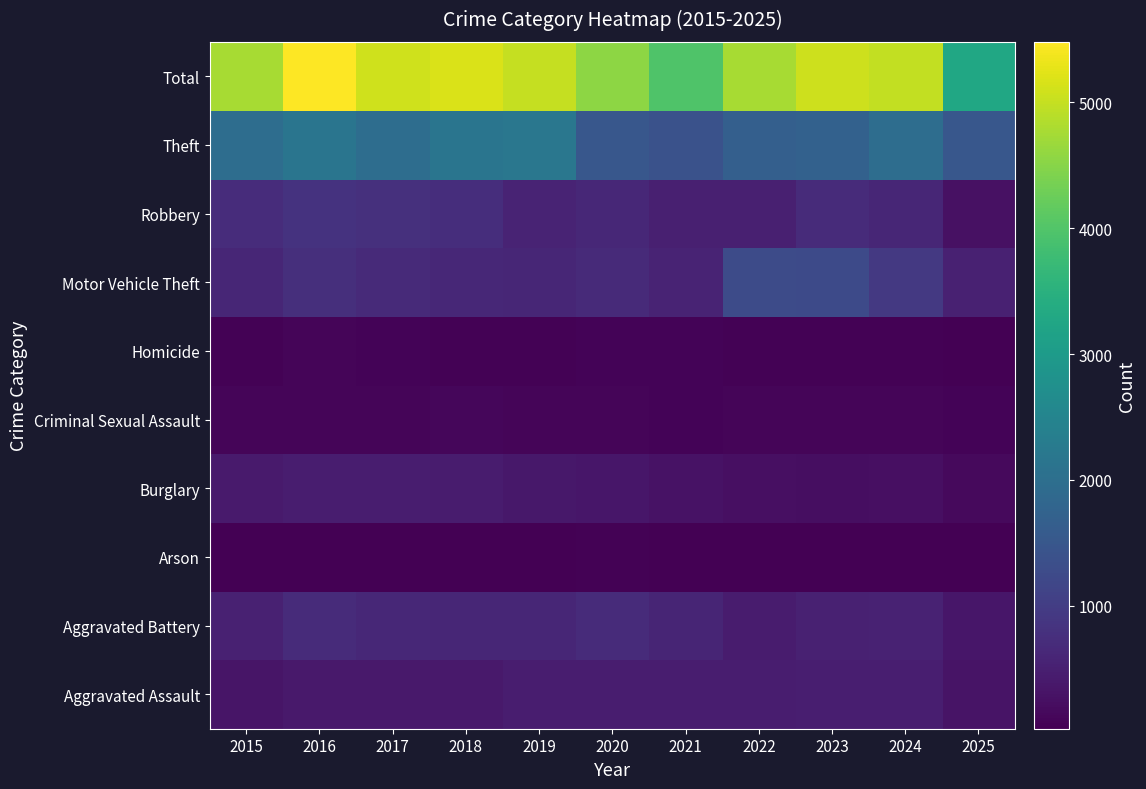

Reading right to left, transcribe all the data shown in this chart.

Aggravated Assault: 2025=310	2024=492	2023=486	2022=458	2021=452	2020=466	2019=452	2018=392	2017=396	2016=402	2015=323
Aggravated Battery: 2025=358	2024=543	2023=529	2022=446	2021=587	2020=686	2019=608	2018=600	2017=623	2016=691	2015=515
Arson: 2025=24	2024=28	2023=39	2022=31	2021=44	2020=55	2019=32	2018=37	2017=23	2016=40	2015=35
Burglary: 2025=162	2024=254	2023=223	2022=253	2021=280	2020=357	2019=383	2018=443	2017=453	2016=451	2015=421
Criminal Sexual Assault: 2025=81	2024=107	2023=98	2022=93	2021=80	2020=89	2019=102	2018=123	2017=91	2016=87	2015=105
Homicide: 2025=38	2024=48	2023=48	2022=50	2021=69	2020=81	2019=53	2018=56	2017=82	2016=87	2015=50
Motor Vehicle Theft: 2025=523	2024=931	2023=1243	2022=1272	2021=560	2020=673	2019=611	2018=631	2017=680	2016=756	2015=614
Robbery: 2025=277	2024=610	2023=687	2022=495	2021=506	2020=637	2019=577	2018=741	2017=780	2016=819	2015=726
Theft: 2025=1499	2024=1965	2023=1711	2022=1665	2021=1392	2020=1512	2019=2190	2018=2140	2017=1968	2016=2148	2015=1981
Total: 2025=3272	2024=4978	2023=5064	2022=4763	2021=3970	2020=4556	2019=5008	2018=5163	2017=5096	2016=5481	2015=4770